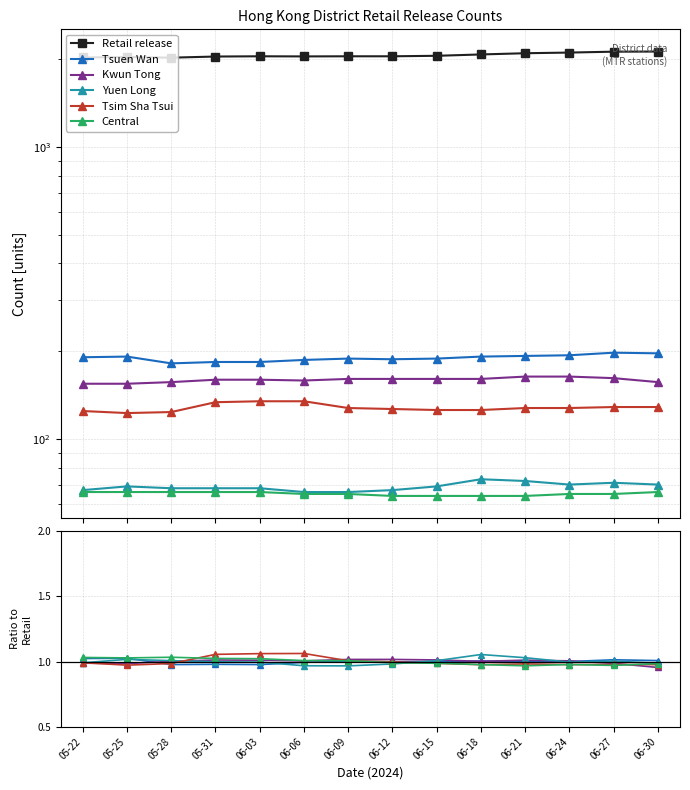

Reading right to left, extract all data points from this chart.

Retail release: 06-30=2127.0	06-27=2125.0	06-24=2110.0	06-21=2099.0	06-18=2079.0	06-15=2057.0	06-12=2049.0	06-09=2049.0	06-06=2047.0	06-03=2049.0	05-31=2045.0	05-28=2027.0	05-25=2037.0	05-22=2030.0
Tsuen Wan: 06-30=1.0	06-27=1.0	06-24=1.0	06-21=1.0	06-18=1.0	06-15=1.0	06-12=1.0	06-09=1.0	06-06=1.0	06-03=1.0	05-31=1.0	05-28=1.0	05-25=1.0	05-22=1.0
Kwun Tong: 06-30=1.0	06-27=1.0	06-24=1.0	06-21=1.0	06-18=1.0	06-15=1.0	06-12=1.0	06-09=1.0	06-06=1.0	06-03=1.0	05-31=1.0	05-28=1.0	05-25=1.0	05-22=1.0
Yuen Long: 06-30=1.0	06-27=1.0	06-24=1.0	06-21=1.0	06-18=1.1	06-15=1.0	06-12=1.0	06-09=1.0	06-06=1.0	06-03=1.0	05-31=1.0	05-28=1.0	05-25=1.0	05-22=1.0
Tsim Sha Tsui: 06-30=1.0	06-27=1.0	06-24=1.0	06-21=1.0	06-18=1.0	06-15=1.0	06-12=1.0	06-09=1.0	06-06=1.1	06-03=1.1	05-31=1.1	05-28=1.0	05-25=1.0	05-22=1.0
Central: 06-30=1.0	06-27=1.0	06-24=1.0	06-21=1.0	06-18=1.0	06-15=1.0	06-12=1.0	06-09=1.0	06-06=1.0	06-03=1.0	05-31=1.0	05-28=1.0	05-25=1.0	05-22=1.0